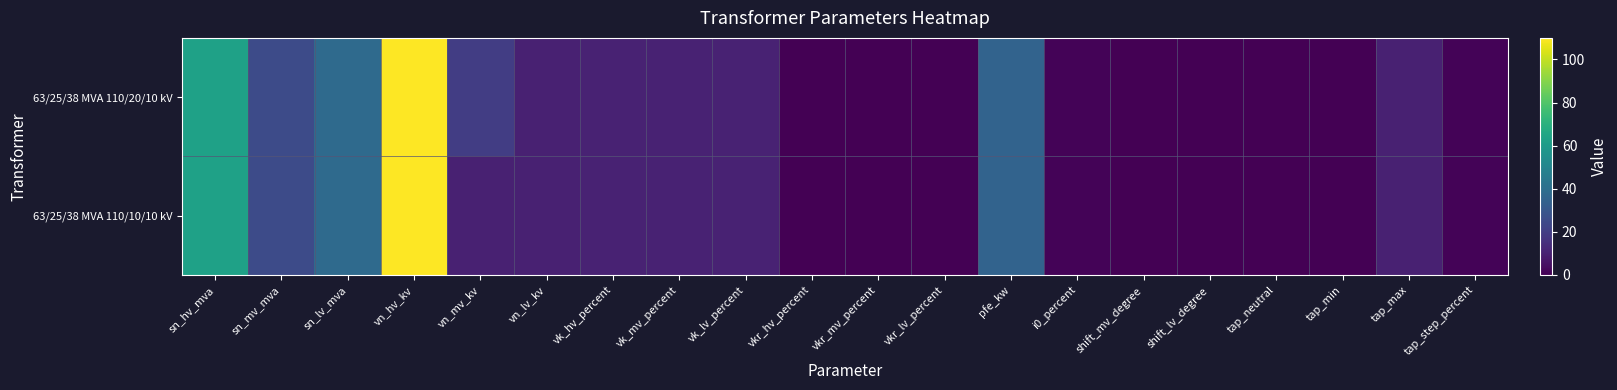

At tap_min, list the series in order from largest to smallest.

63/25/38 MVA 110/20/10 kV, 63/25/38 MVA 110/10/10 kV